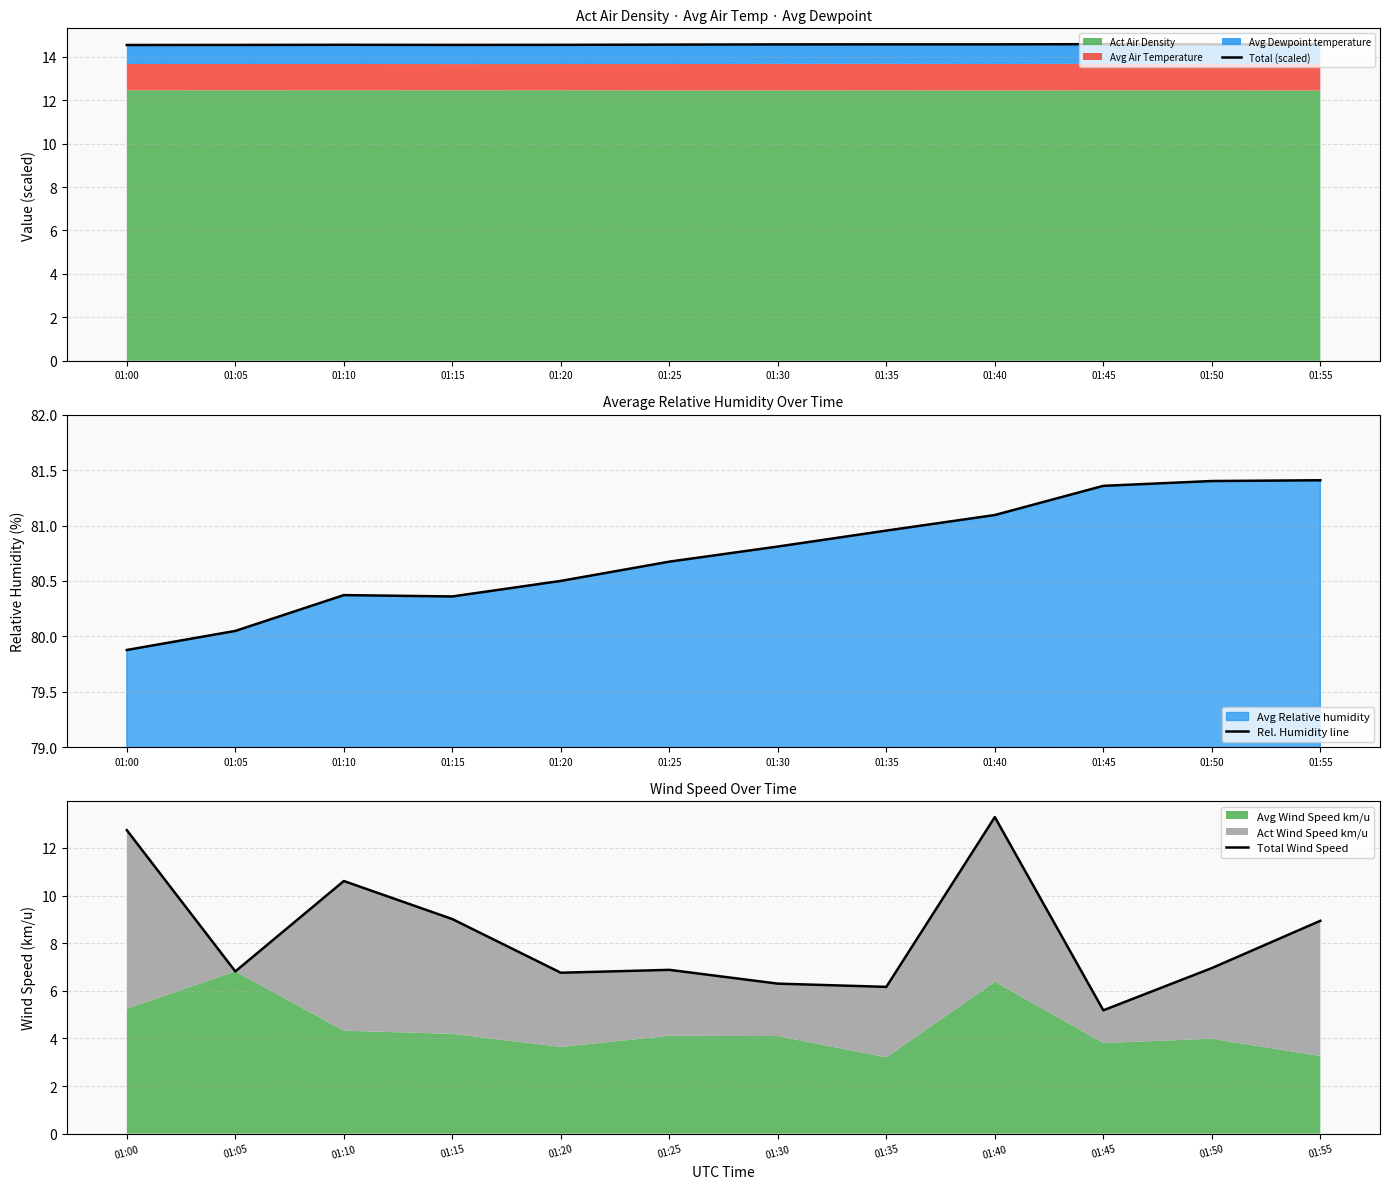

Where is Total (scaled) nearest to the value 14?

01:00